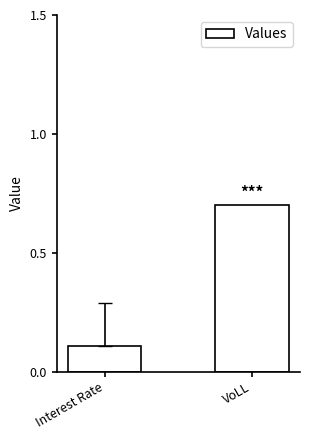

Are the bars horizontal?

No